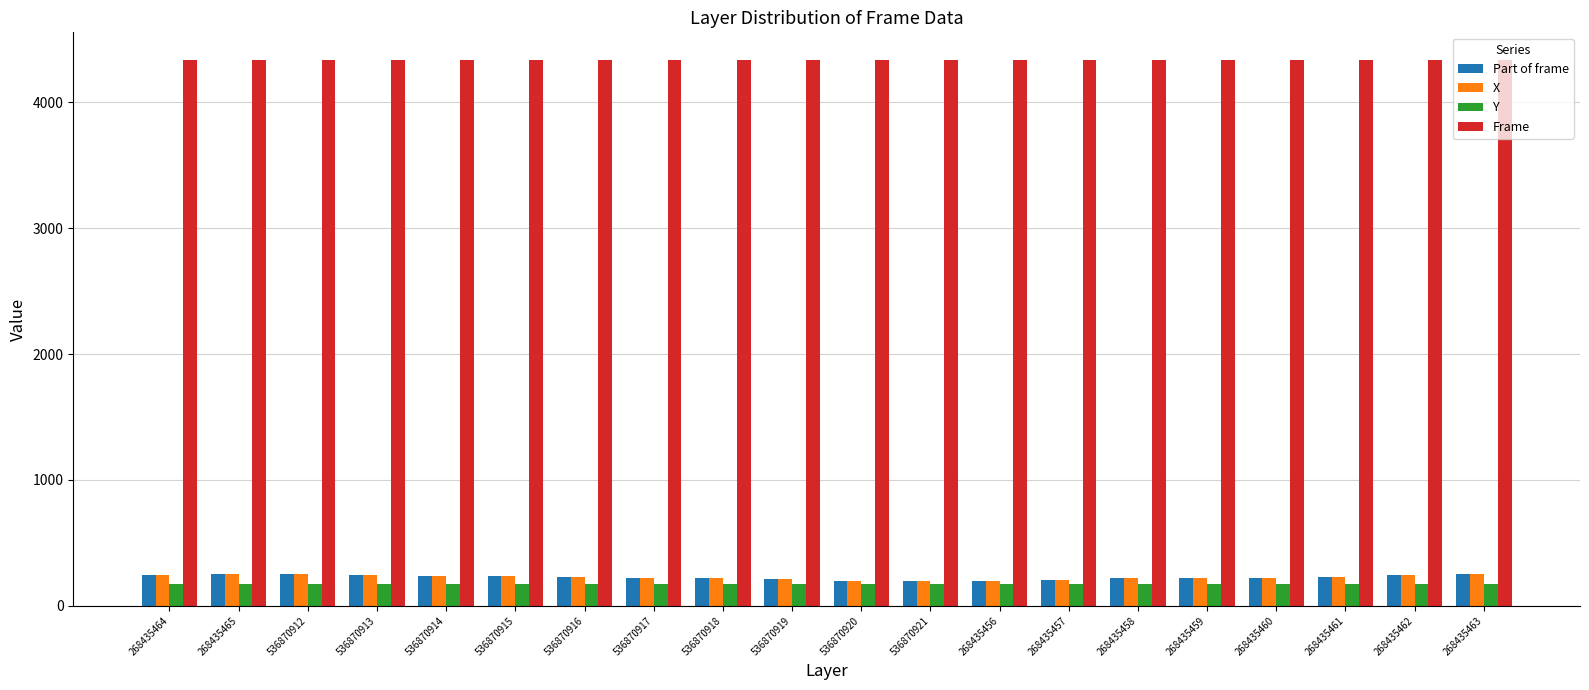

The value of Part of frame at 268435463 is 250. True or false?

True